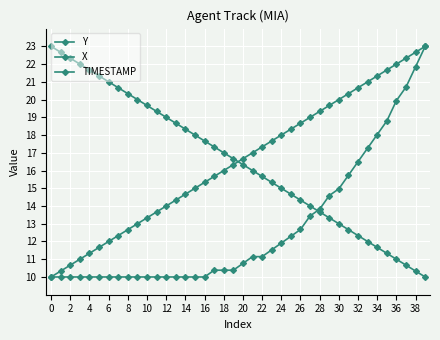

How many lines are shown in the chart?

3